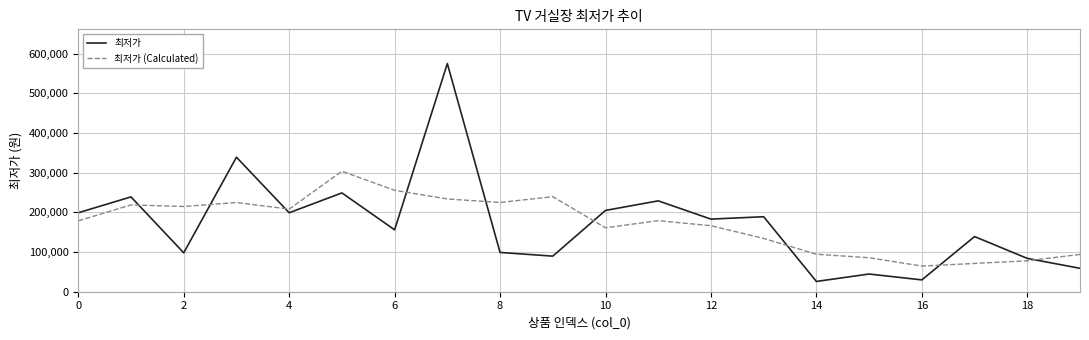

True or false: 최저가 (Calculated) and 최저가 intersect in this chart.

True